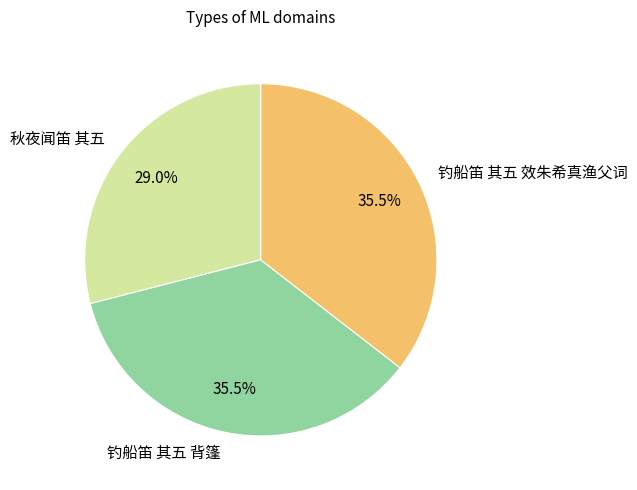

The 钓船笛 其五 背篷 slice represents 48% of the pie. True or false?

False